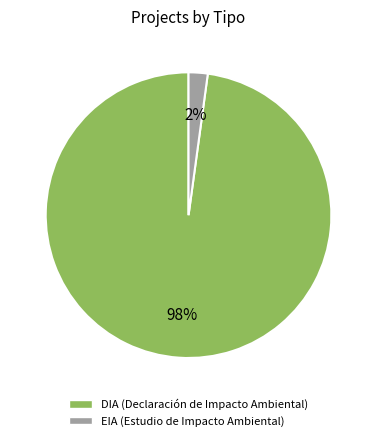

Which has a higher value, DIA or EIA?

DIA